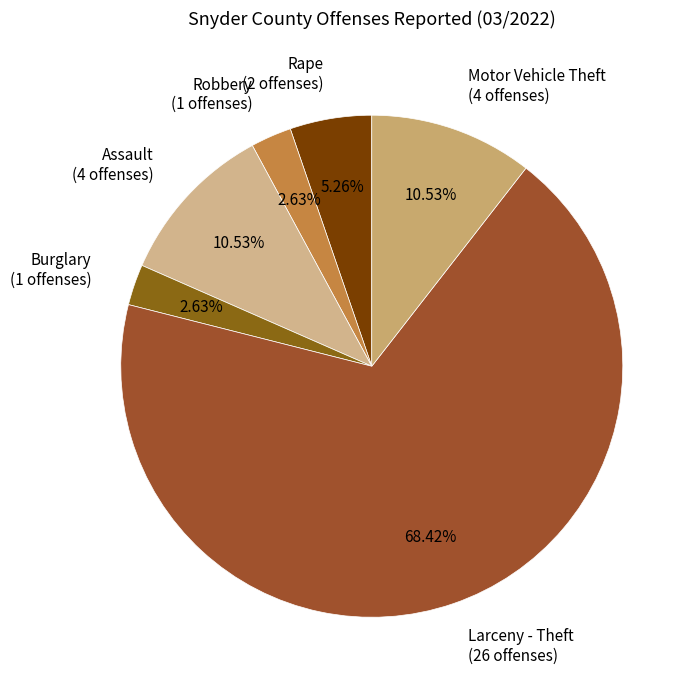

Do Rape and Larceny - Theft together represent more than half of the pie?

Yes